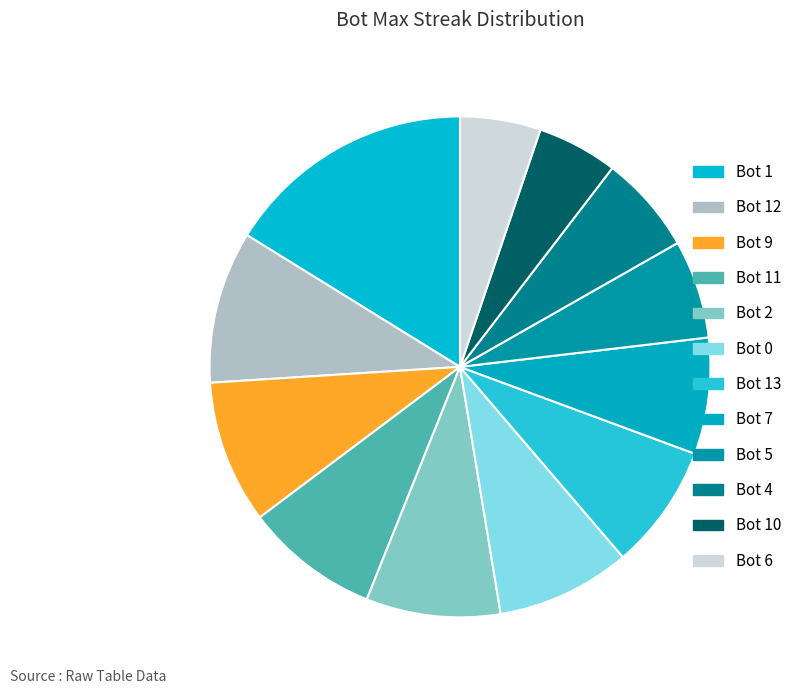

To the nearest percent, what portion does Bot 4 represent?

6%